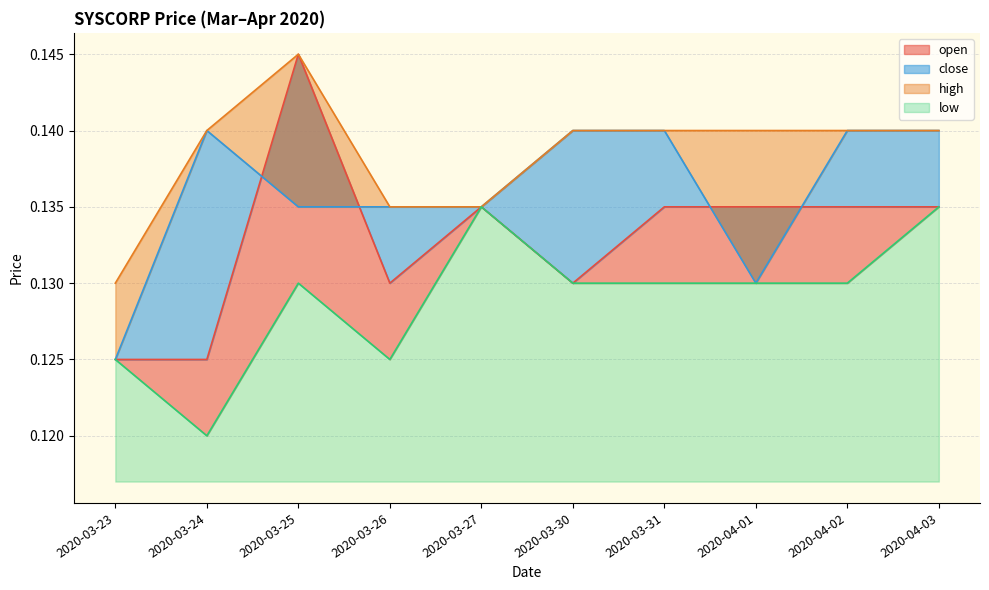

Between 2020-03-25 and 2020-03-23, which is larger?

2020-03-25